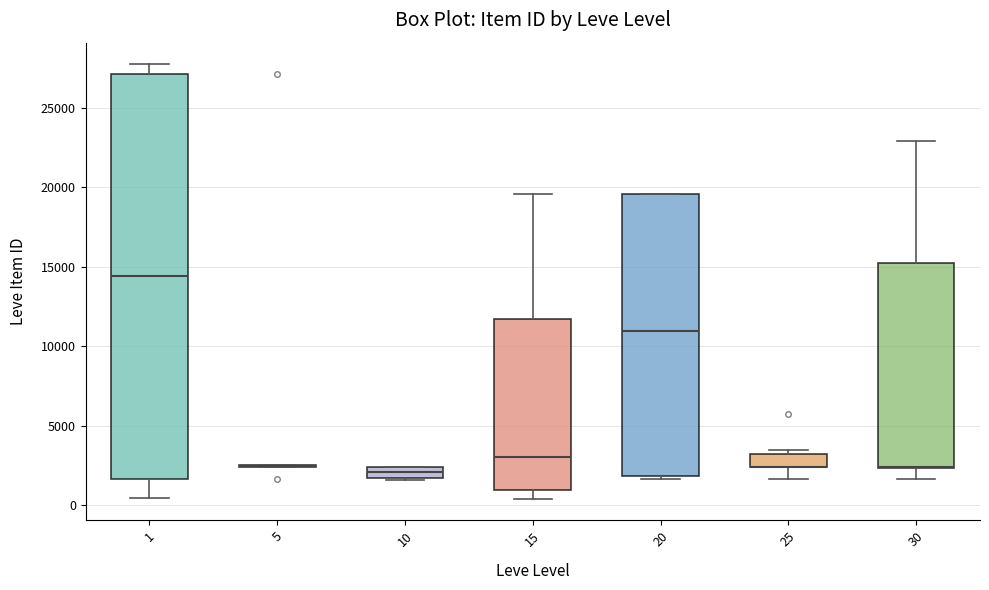

Which box is the tallest, from its lower edge to its upper edge?

1